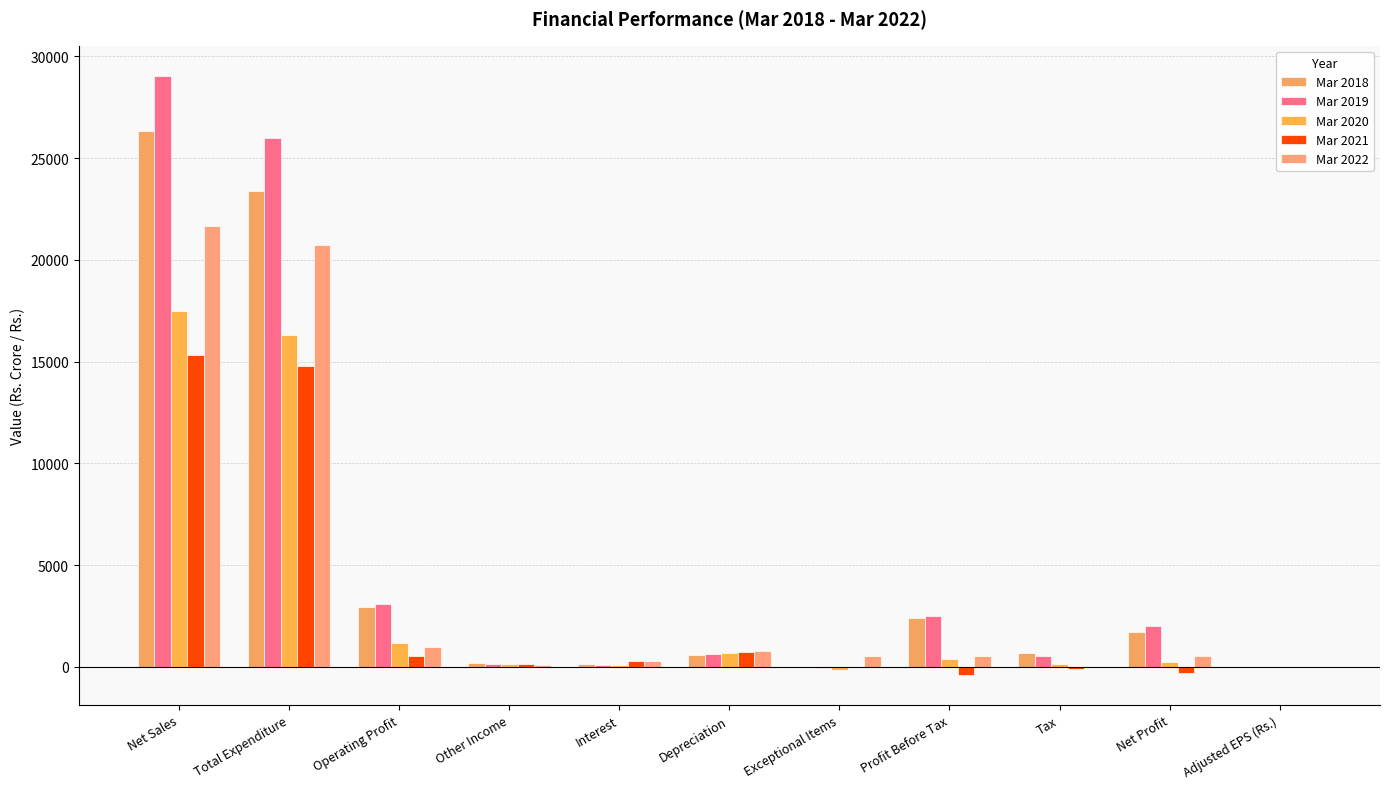

What are all the series names shown in the legend?

Mar 2018, Mar 2019, Mar 2020, Mar 2021, Mar 2022